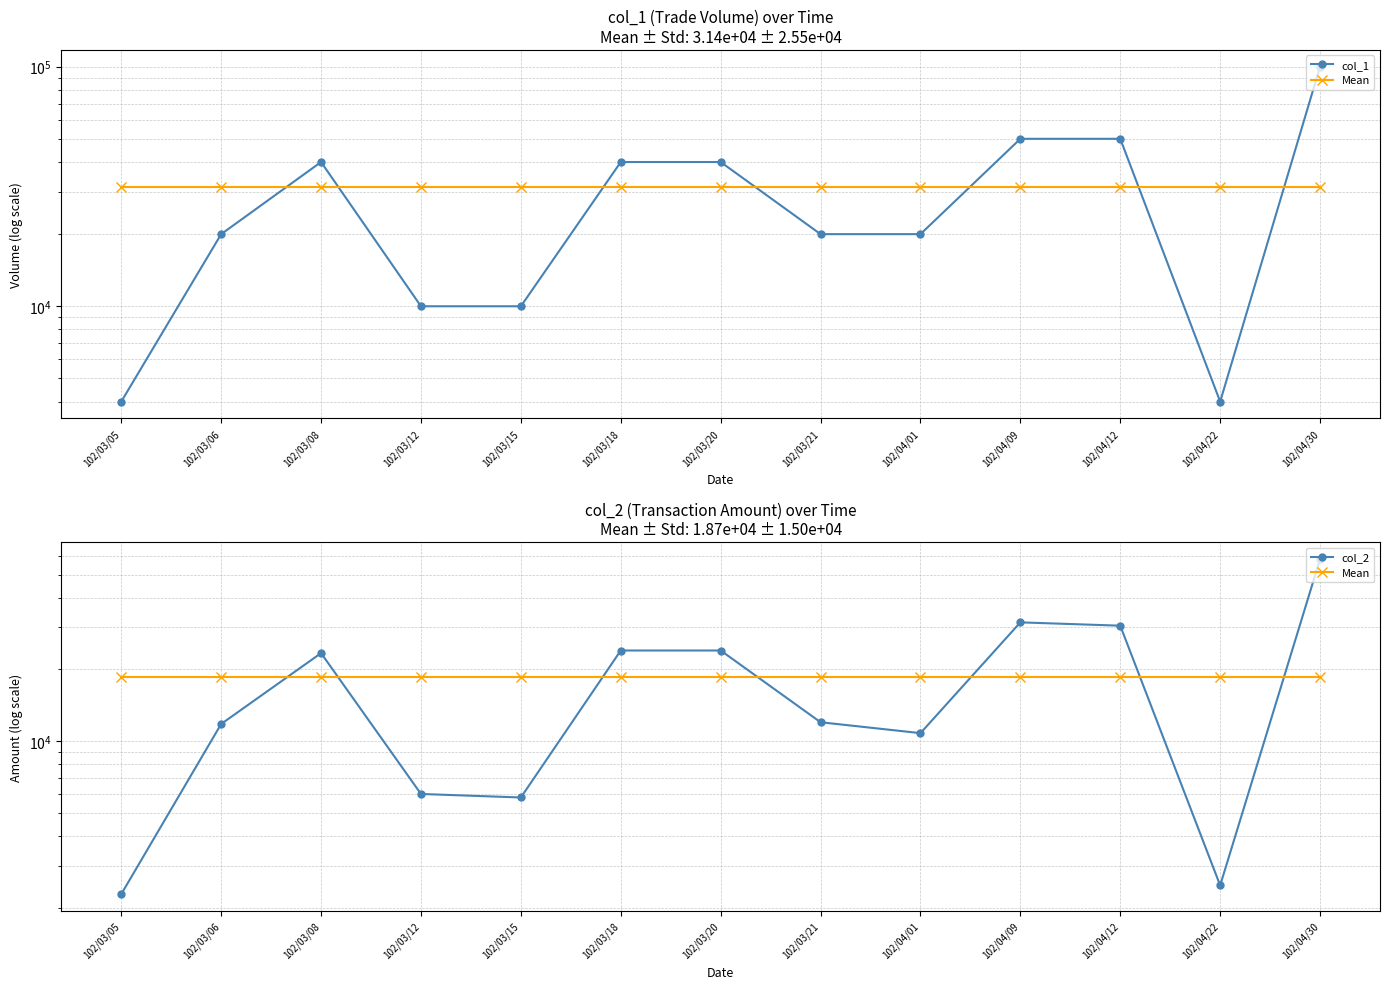

Does the chart display data point markers on the line(s)?

Yes